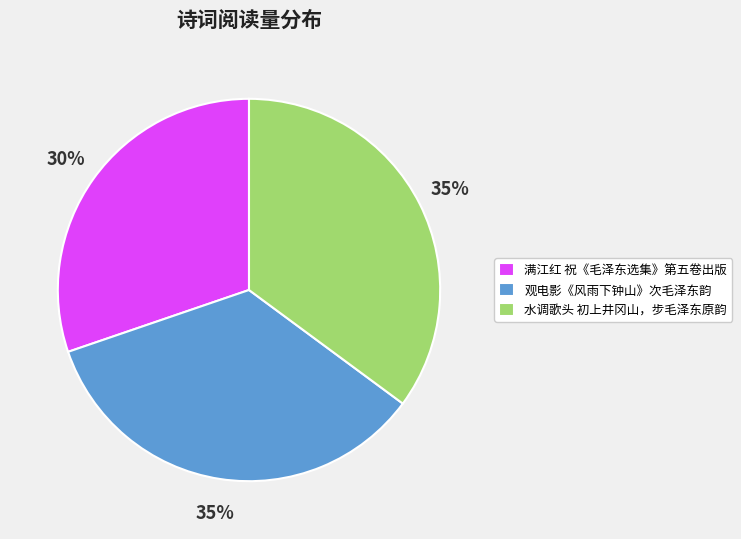

To the nearest percent, what is the average slice percentage?

33%